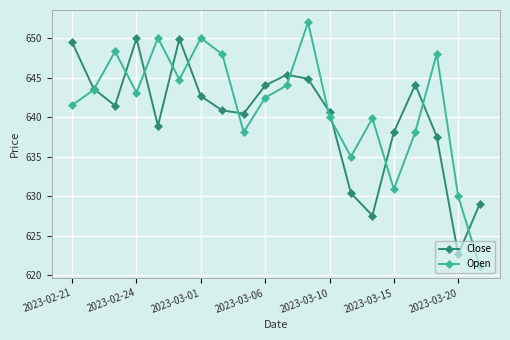

List the series in order of their overall mean, lowest first.

Close, Open